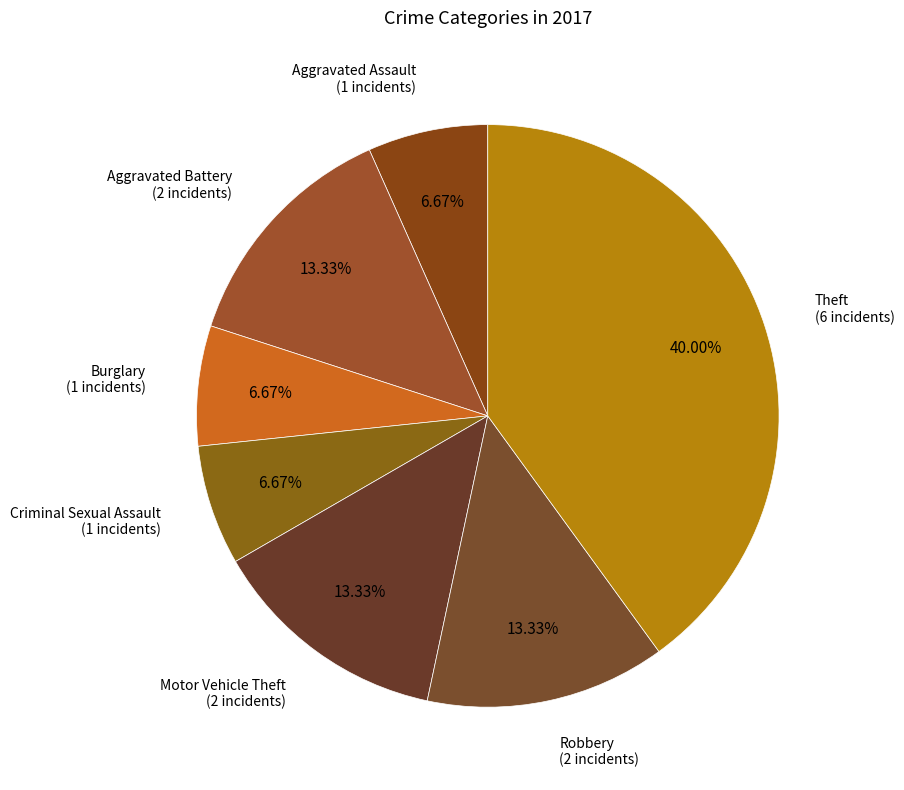

Which has a higher value, Robbery (2 incidents) or Burglary (1 incidents)?

Robbery (2 incidents)